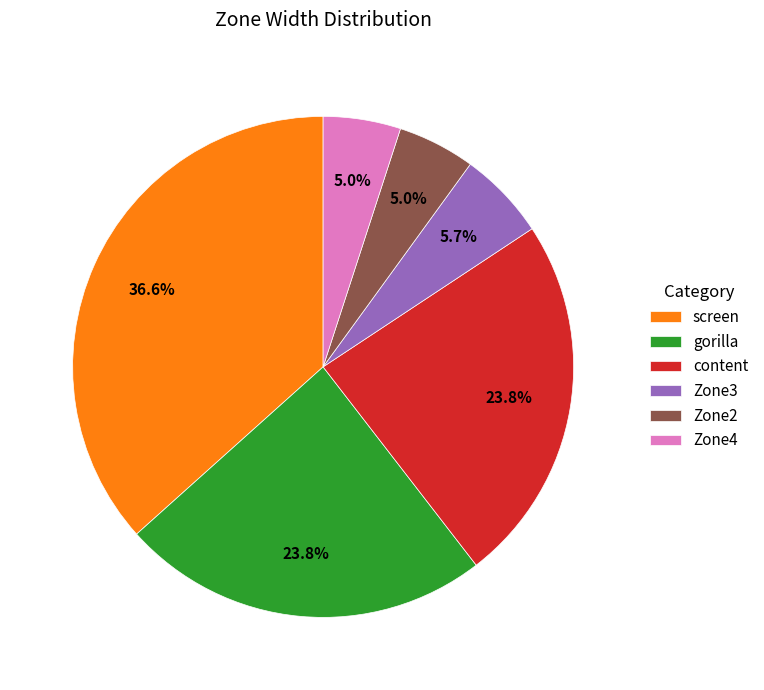

Which has a higher value, Zone3 or content?

content